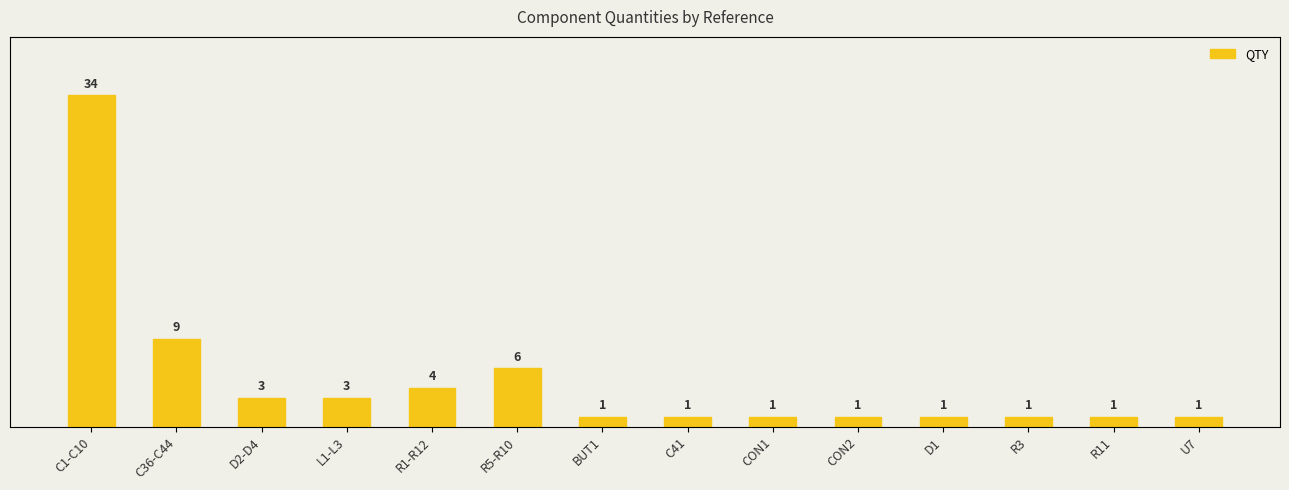

How many bars are there in total?

14